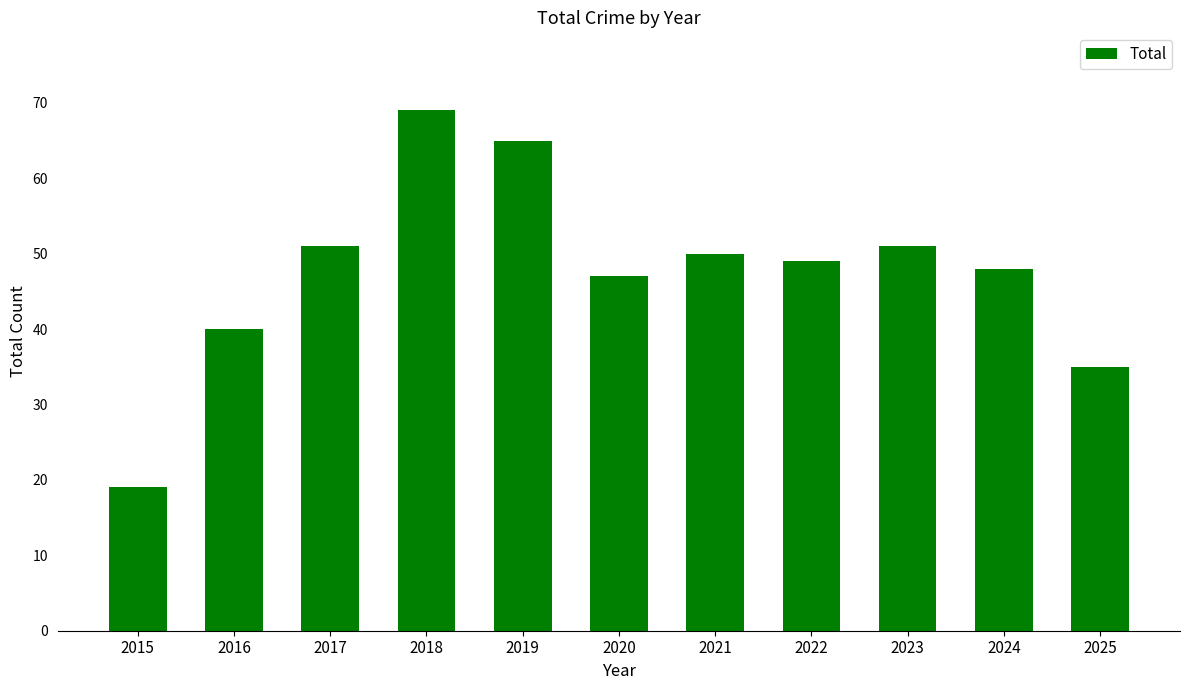

Where does the data first go above 49?

2017